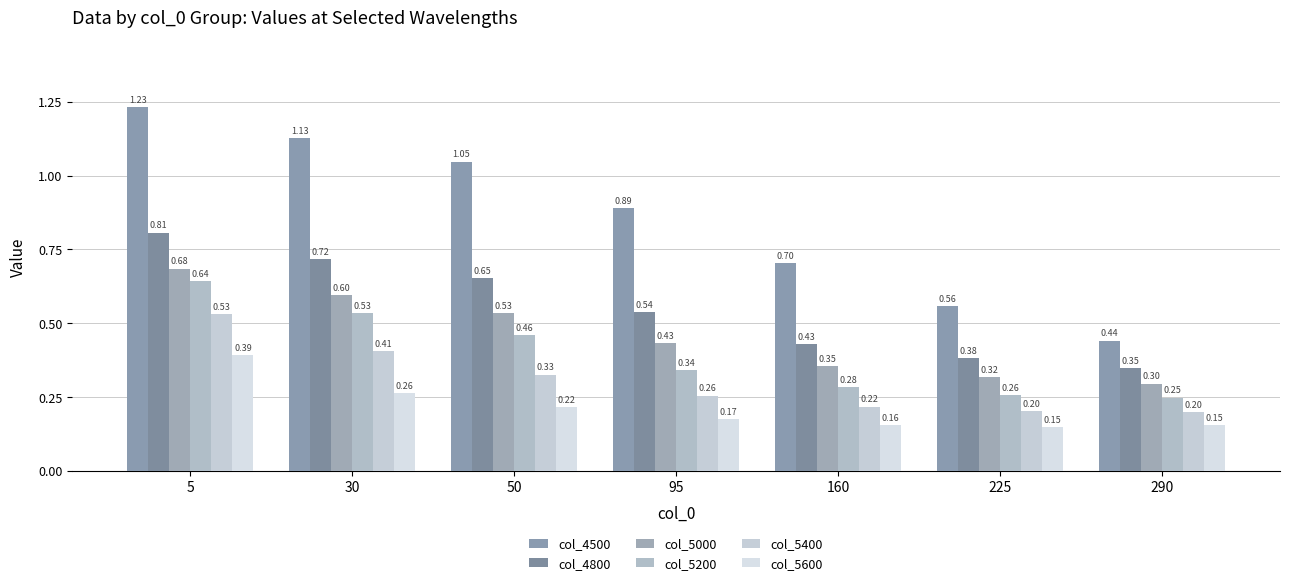

Which series changed the most between 5 and 225?

col_4500